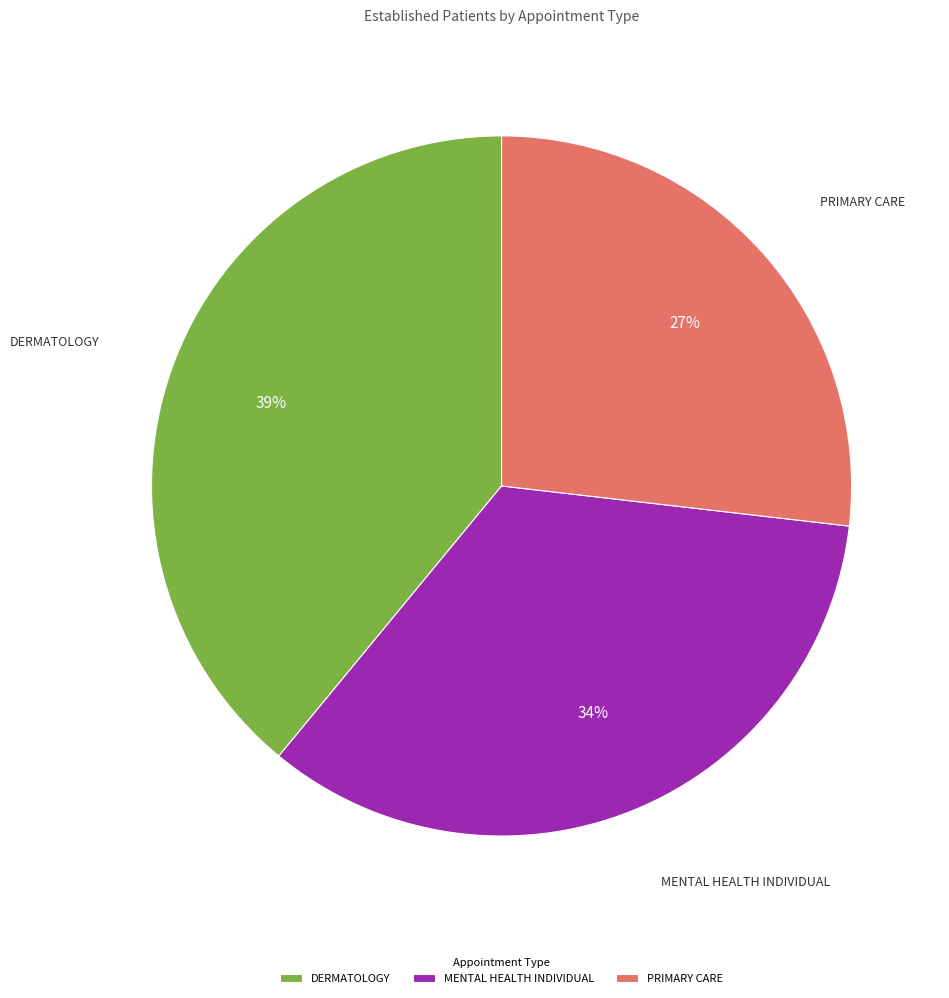

Is there a majority slice in this chart?

No